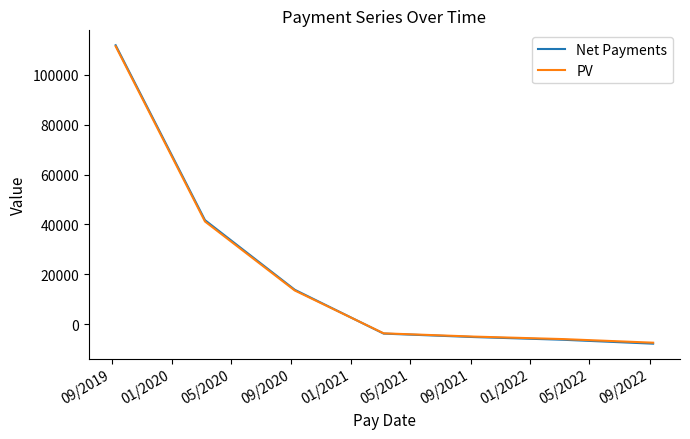

Which series has the widest spread of values?

Net Payments